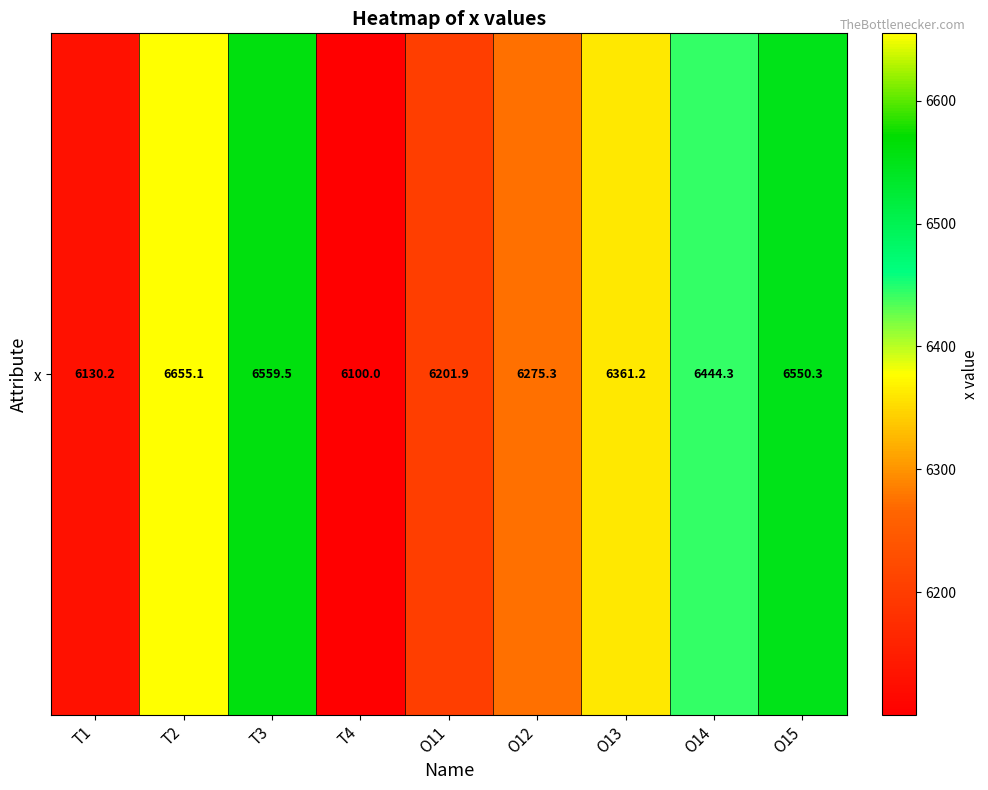

Count the number of categories in the chart.

9